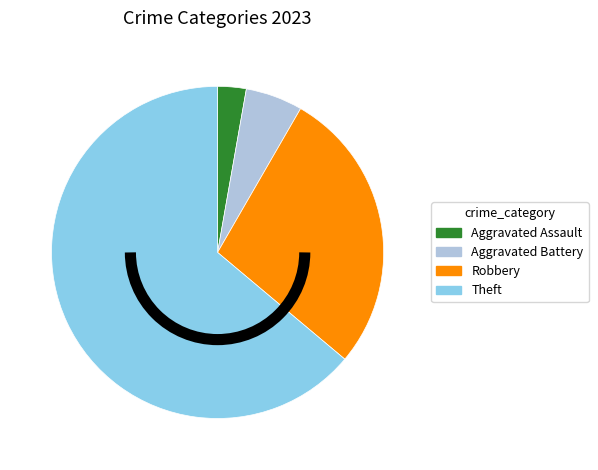

How many slices are in this pie chart?

4